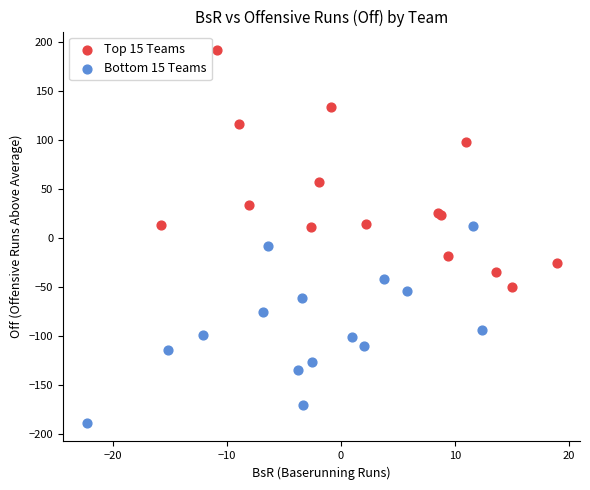

What are all the series names shown in the legend?

Top 15 Teams, Bottom 15 Teams